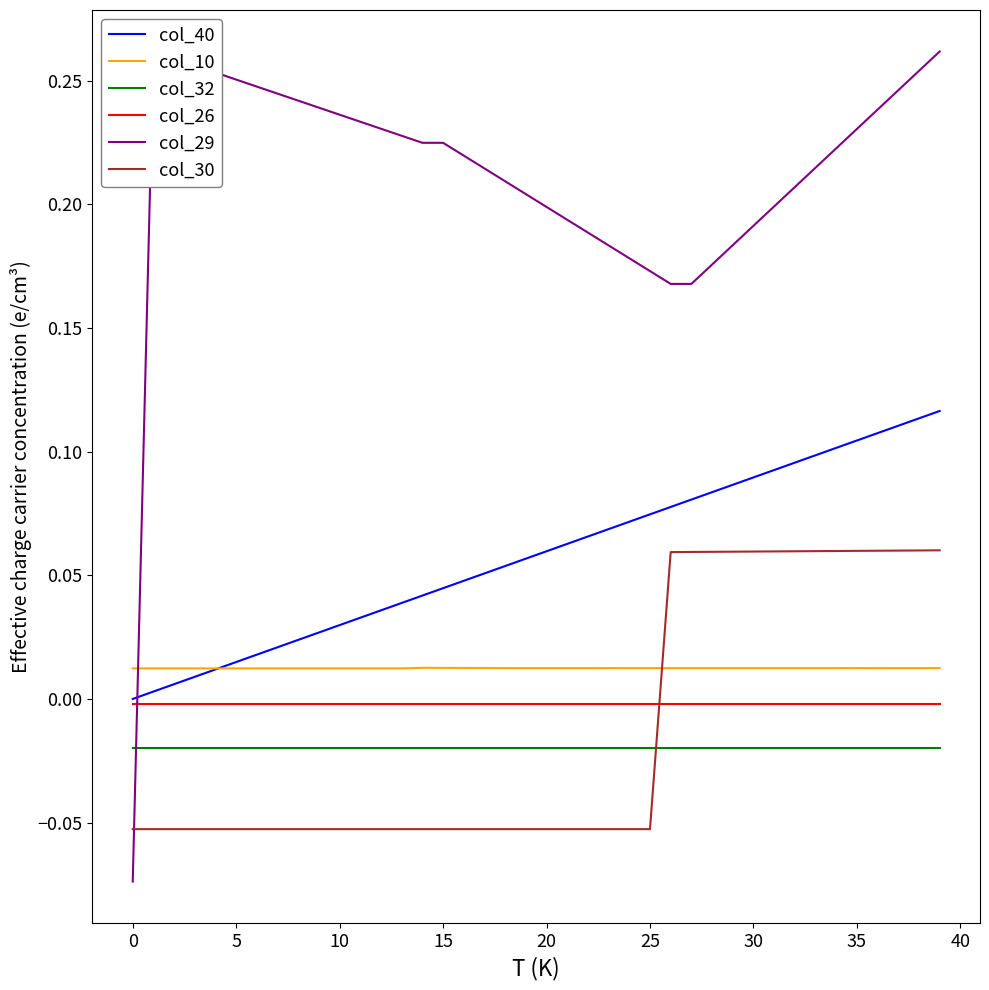

Does the chart display data point markers on the line(s)?

No